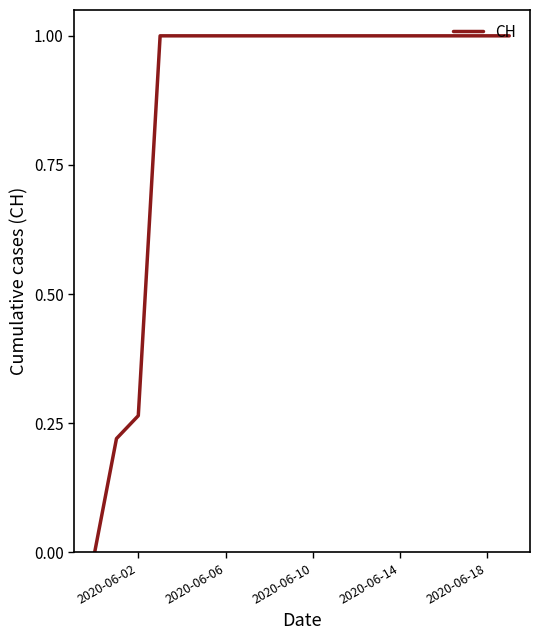

What is the difference between the maximum and minimum values?

1.0